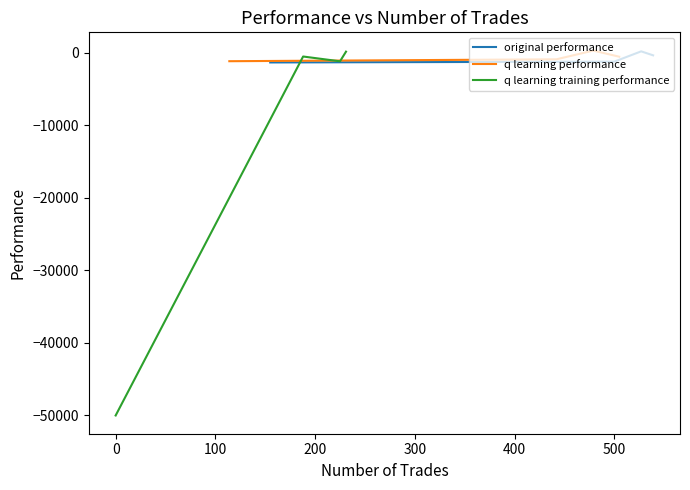

What is the spread (max minus min) of values at 200?

696.6